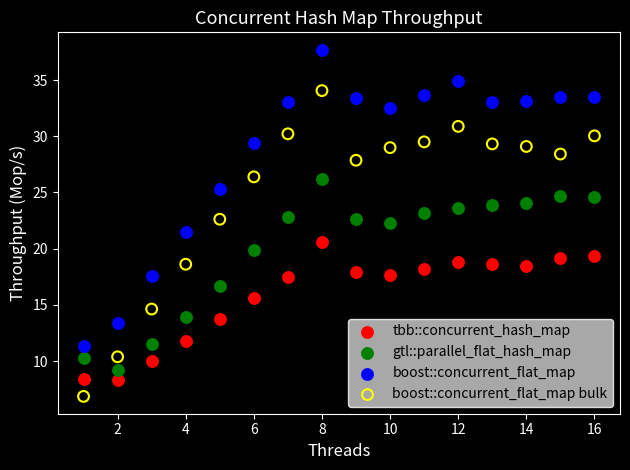

Across all data points, what is the range of X values (max minus min)?

15.0